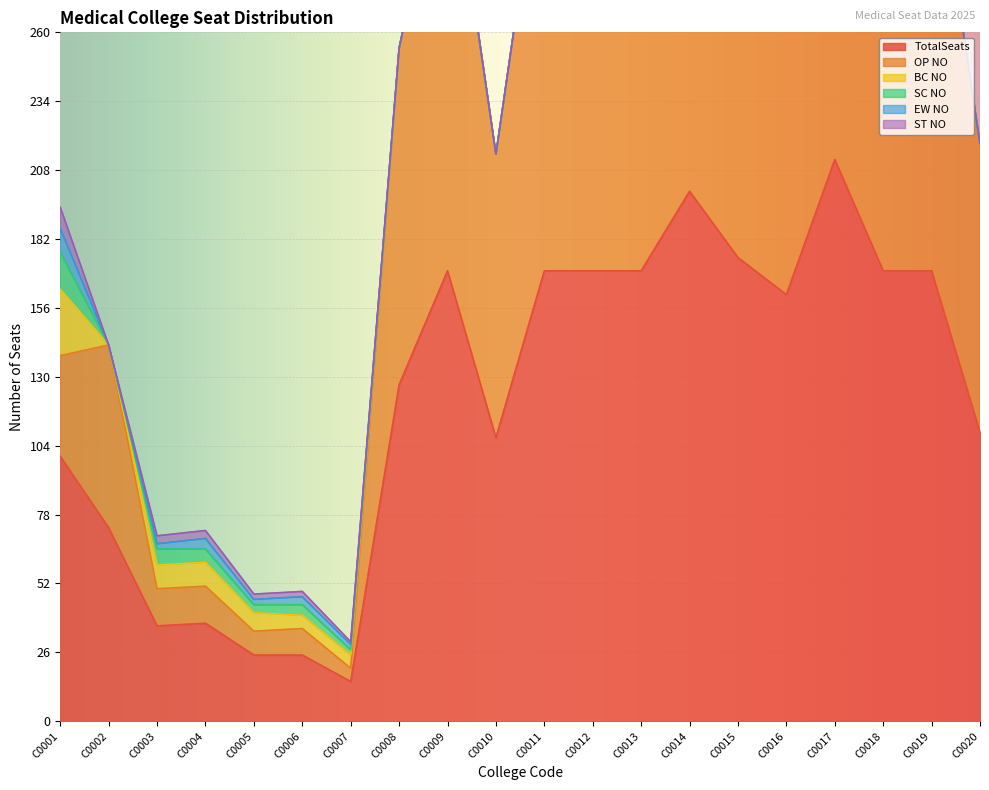

Which category has the lowest value in the BC NO series?

C0002